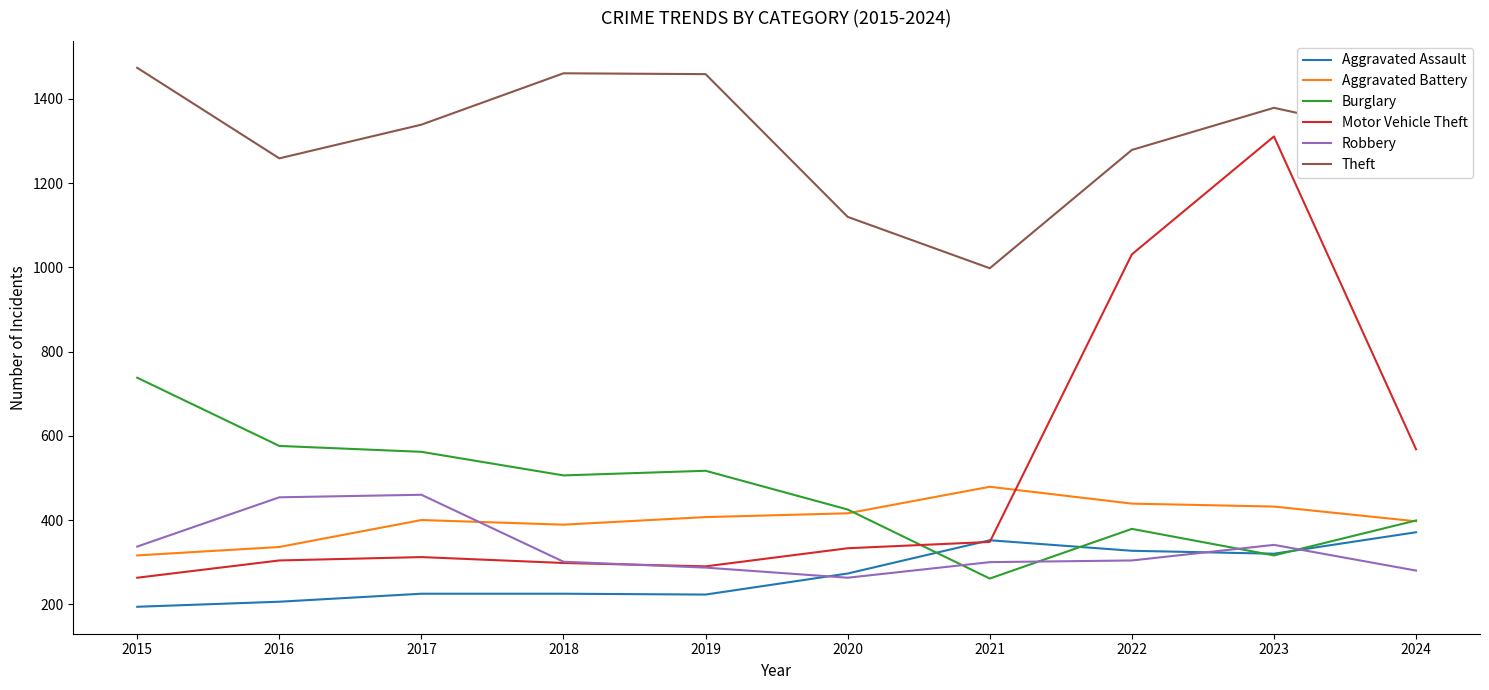

Between which two adjacent categories do Motor Vehicle Theft and Aggravated Battery first intersect?

2021 and 2022